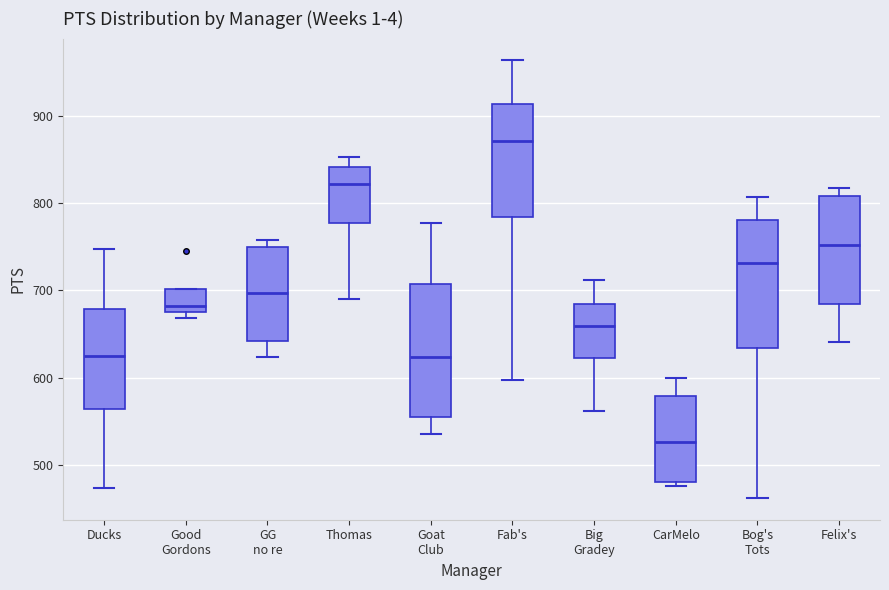

Reading left to right, read every box against the y-axis: the position of its median line, the range the box covers, and the ends of its whiskers. The values are not printed on the chart, so give them approximately, as read against the axis.

Ducks: median 620, box 560 to 680, whiskers 470 to 750
Good Gordons: median 680, box 670 to 700, whiskers 670 (just below the box's lower edge) to 700
GG no re: median 700, box 640 to 750, whiskers 620 to 760
Thomas: median 820, box 780 to 840, whiskers 690 to 850
Goat Club: median 620, box 560 to 710, whiskers 540 to 780
Fab's: median 870, box 780 to 910, whiskers 600 to 960
Big Gradey: median 660, box 620 to 680, whiskers 560 to 710
CarMelo: median 530, box 480 to 580, whiskers 480 (just below the box's lower edge) to 600
Bog's Tots: median 730, box 630 to 780, whiskers 460 to 810
Felix's: median 750, box 680 to 810, whiskers 640 to 820